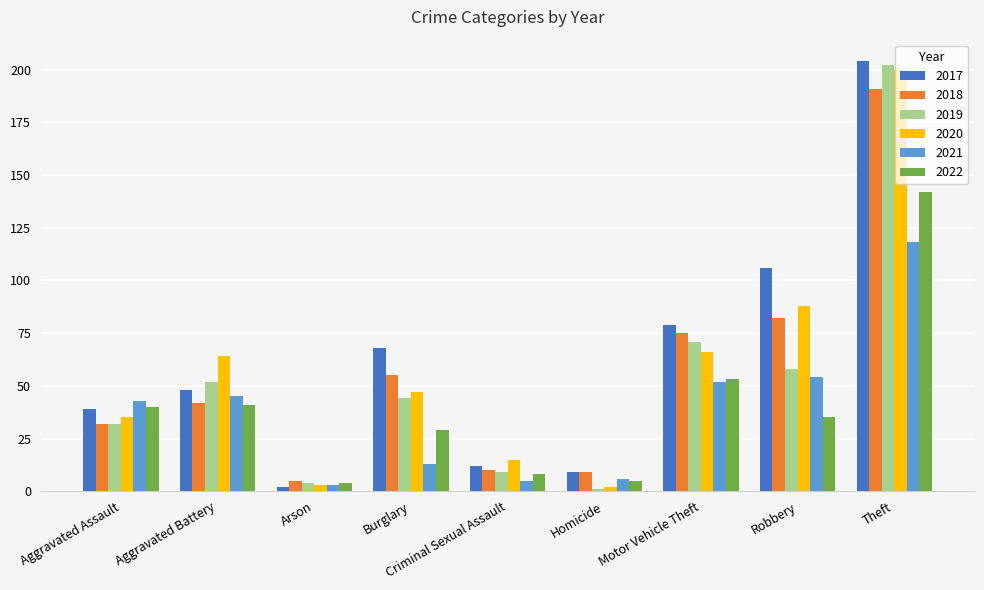

What is the value of the 2019 bar at the 5th from the left?

9